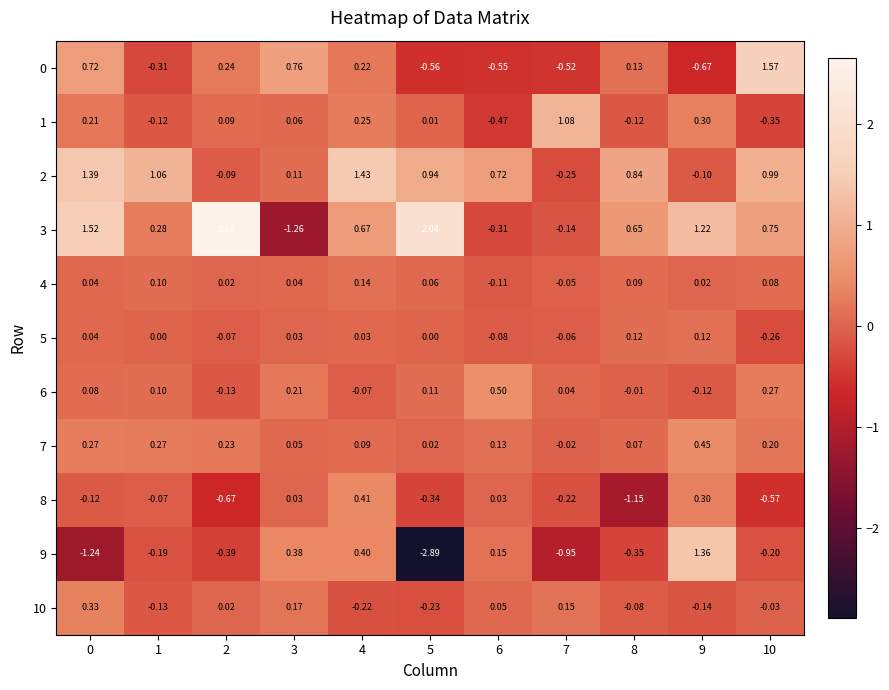

How many values in the 0 series are below 0?

5